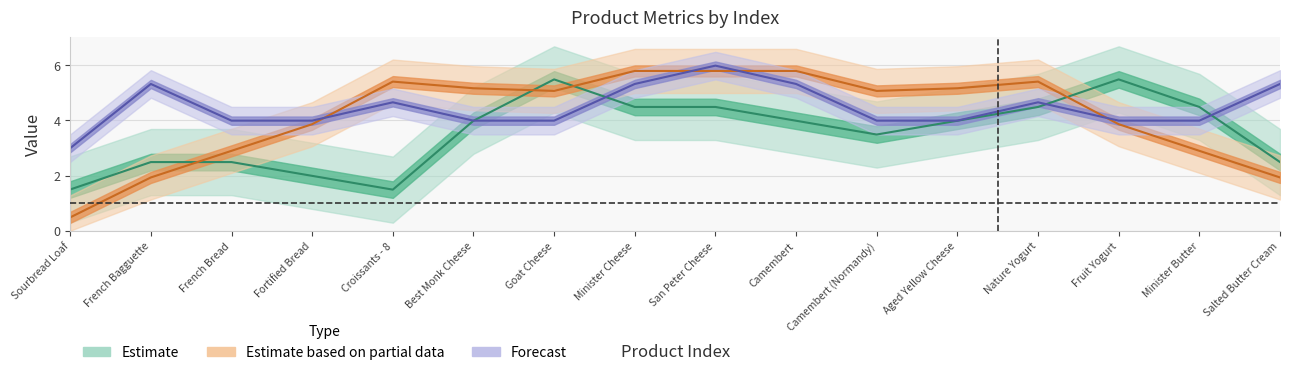

What is the sum of the Forecast values at San Peter Cheese and Sourbread Loaf?

9.0